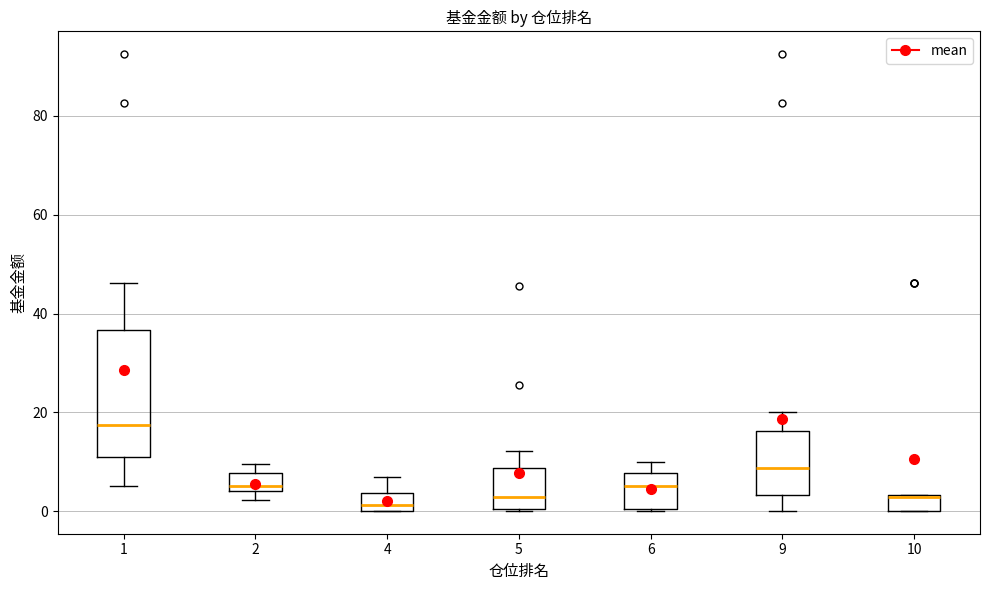

Which box has the highest median line?

1